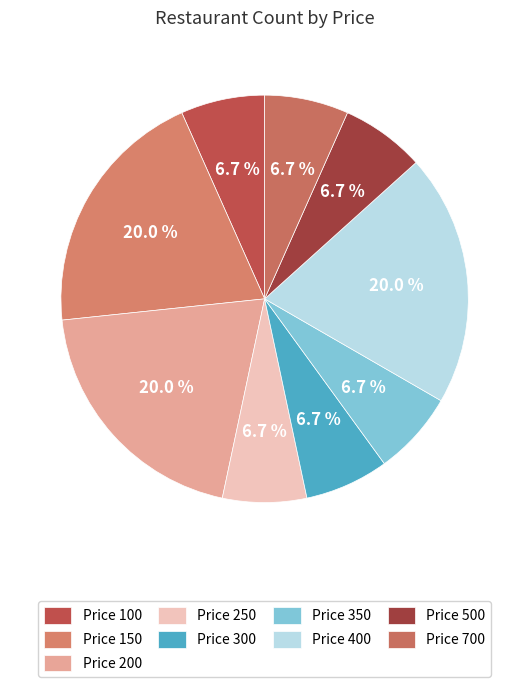

Which slice is the smallest?

100